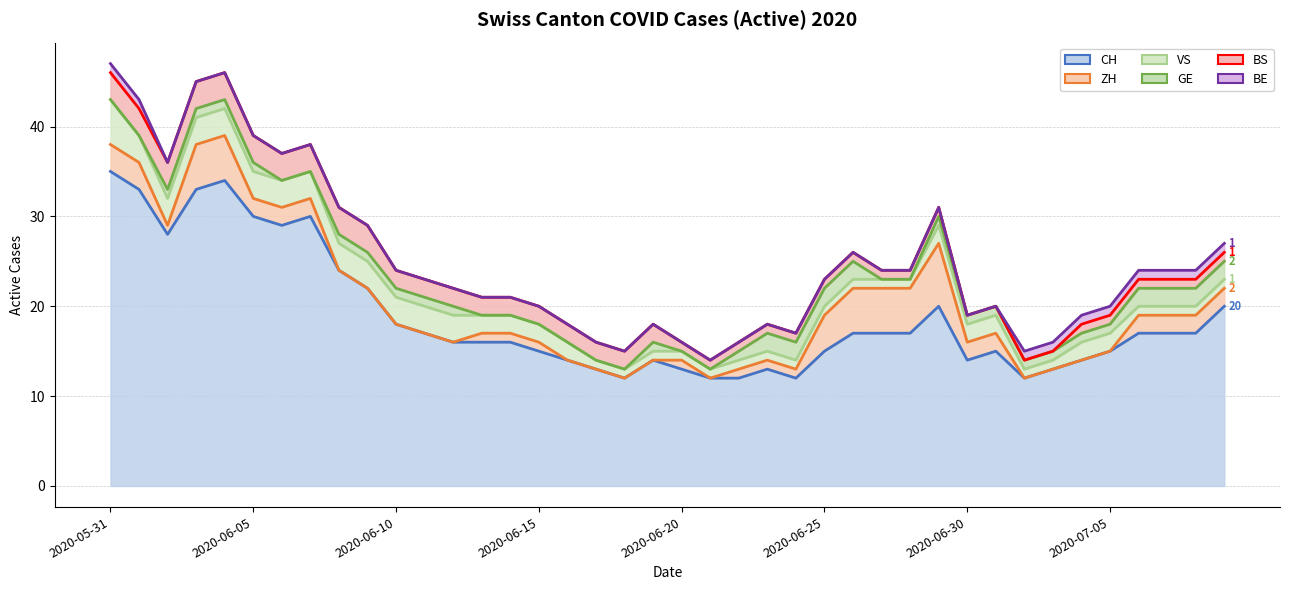

Is it true that ZH equals 2 at 2020-06-23?

False